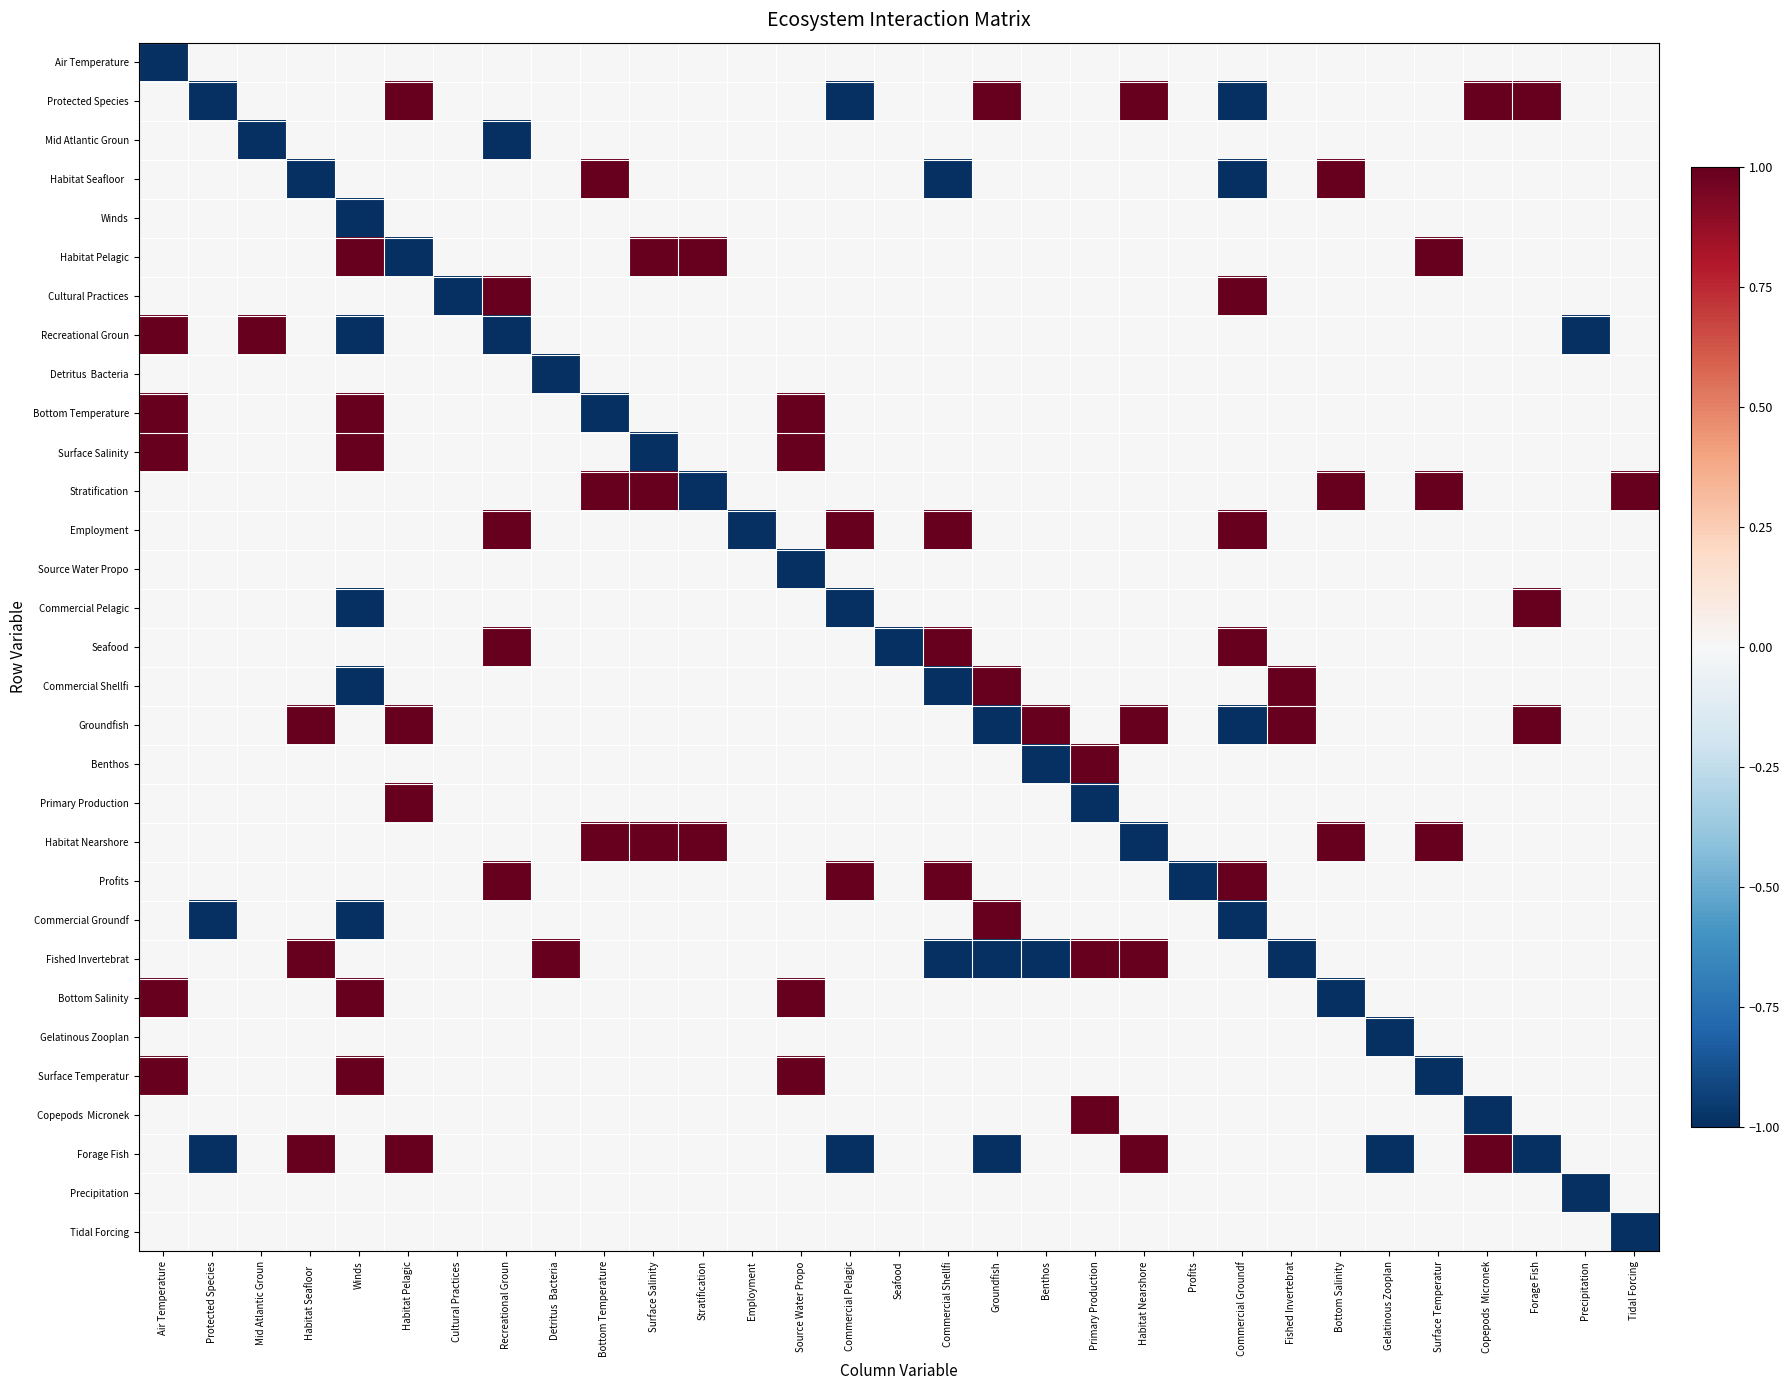

Which series has the largest total across all categories?

Stratification